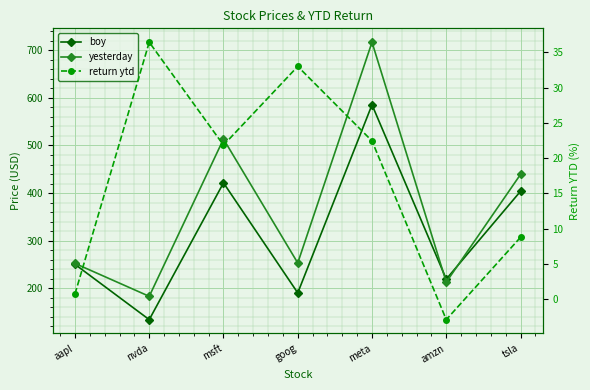

True or false: yesterday and return ytd cross at least once.

False